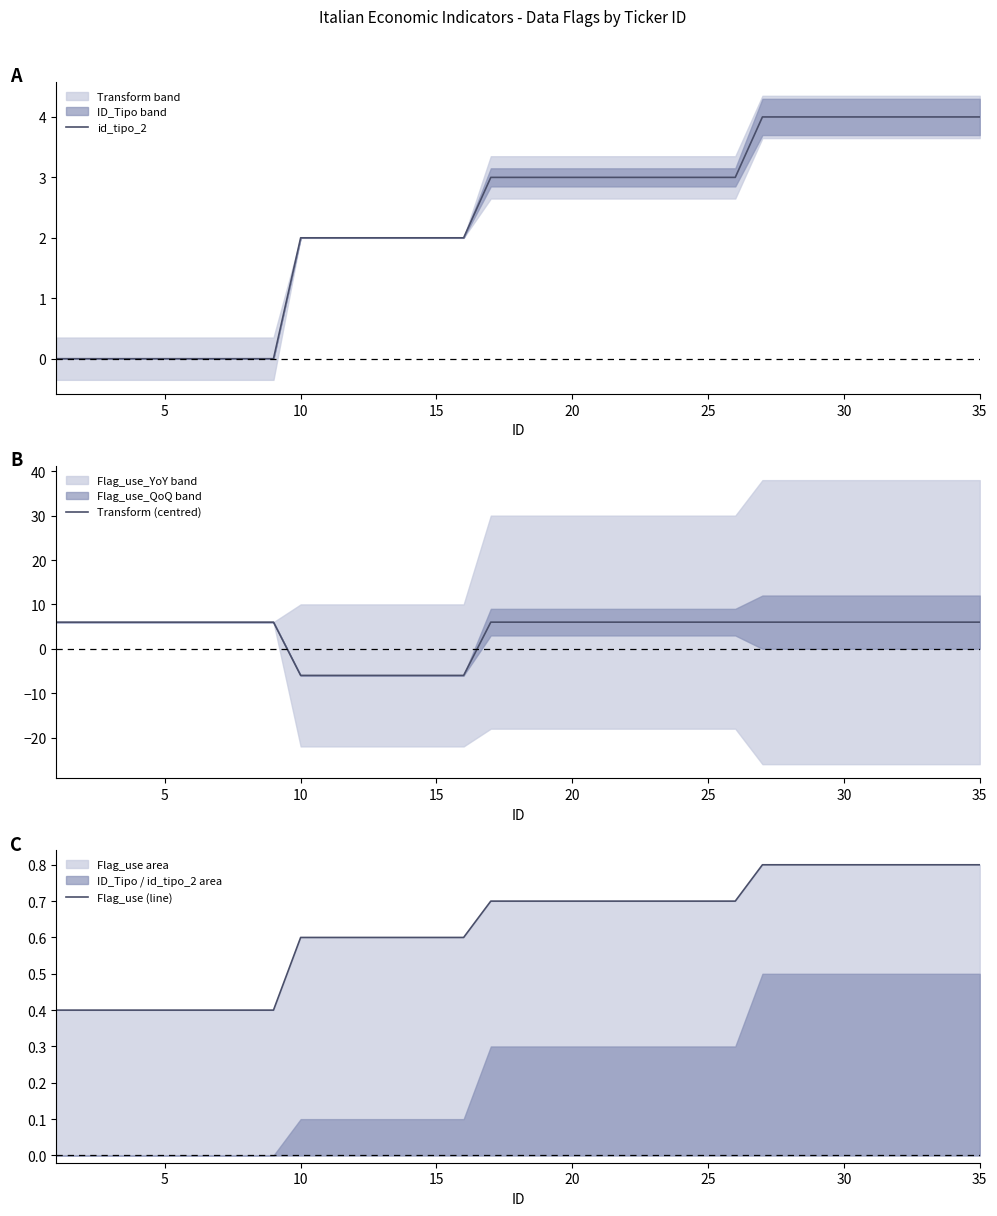

The value of id_tipo_2 at 30 is 4. True or false?

True